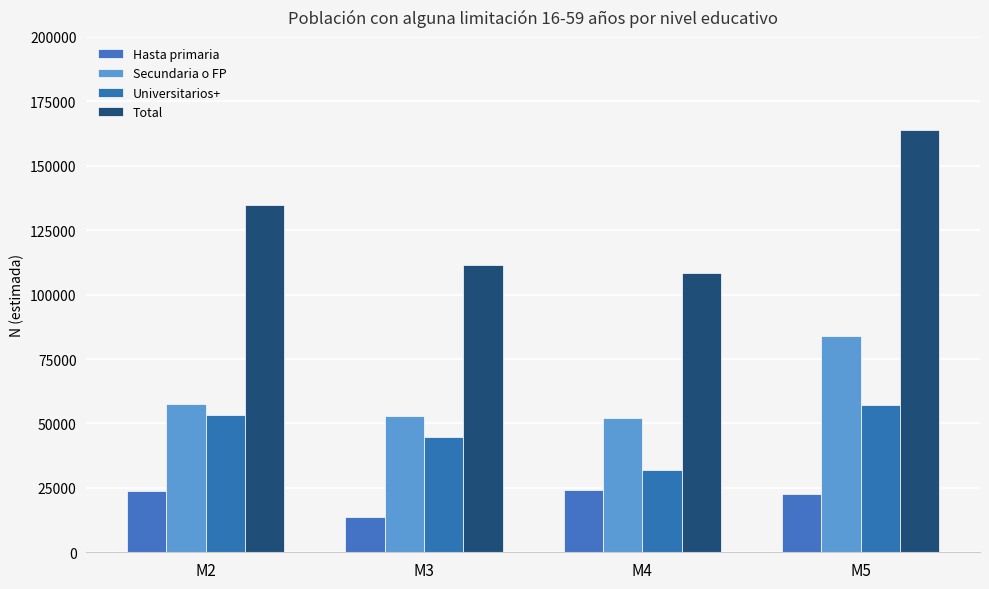

Are the bars grouped side by side (vs. stacked)?

Yes